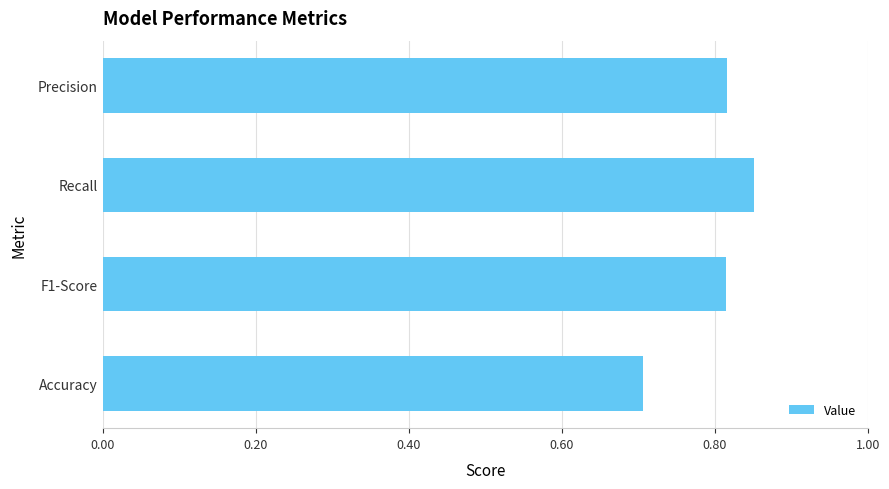

The value at Accuracy is 0.7. True or false?

True